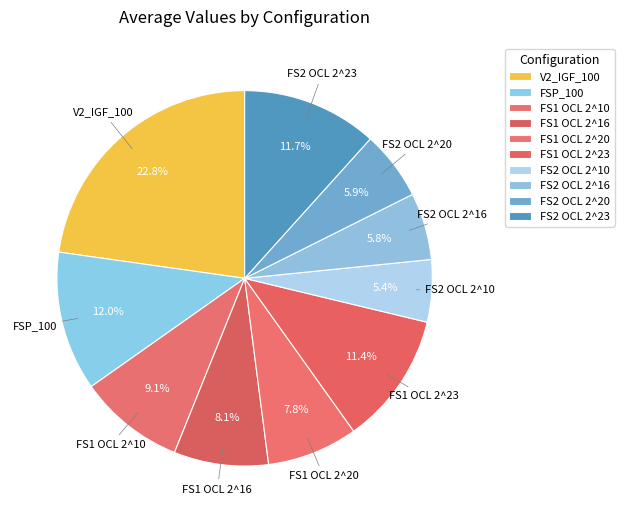

Which has a higher value, V2_IGF_100 or FS1 OCL 2^16?

V2_IGF_100